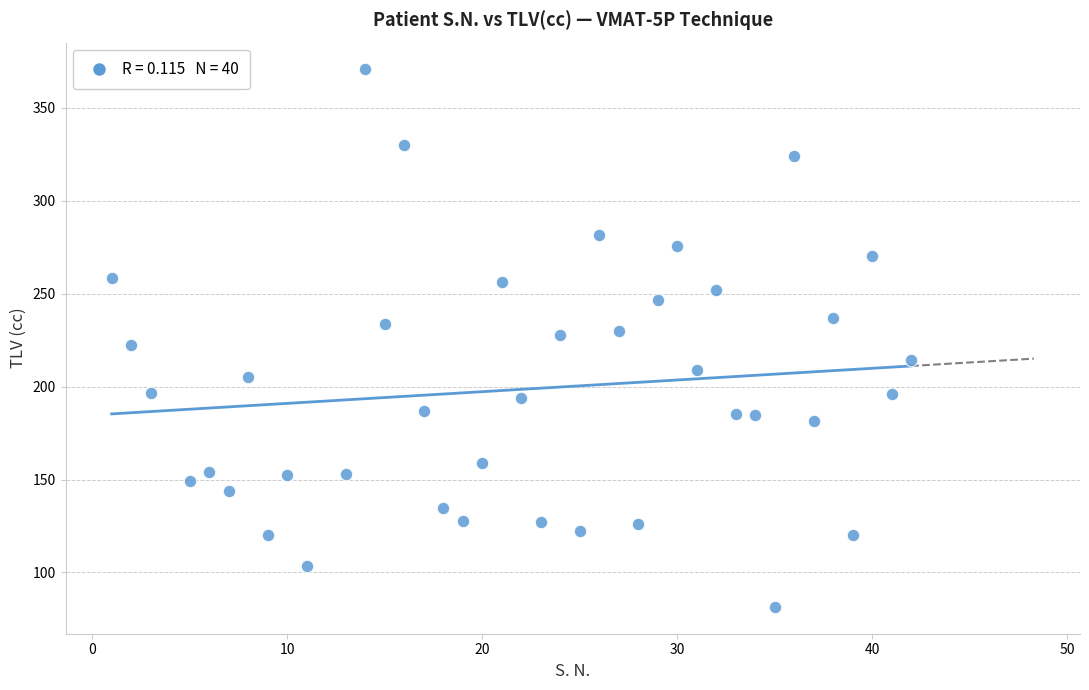

What is the range of X values (max minus min)?

41.0